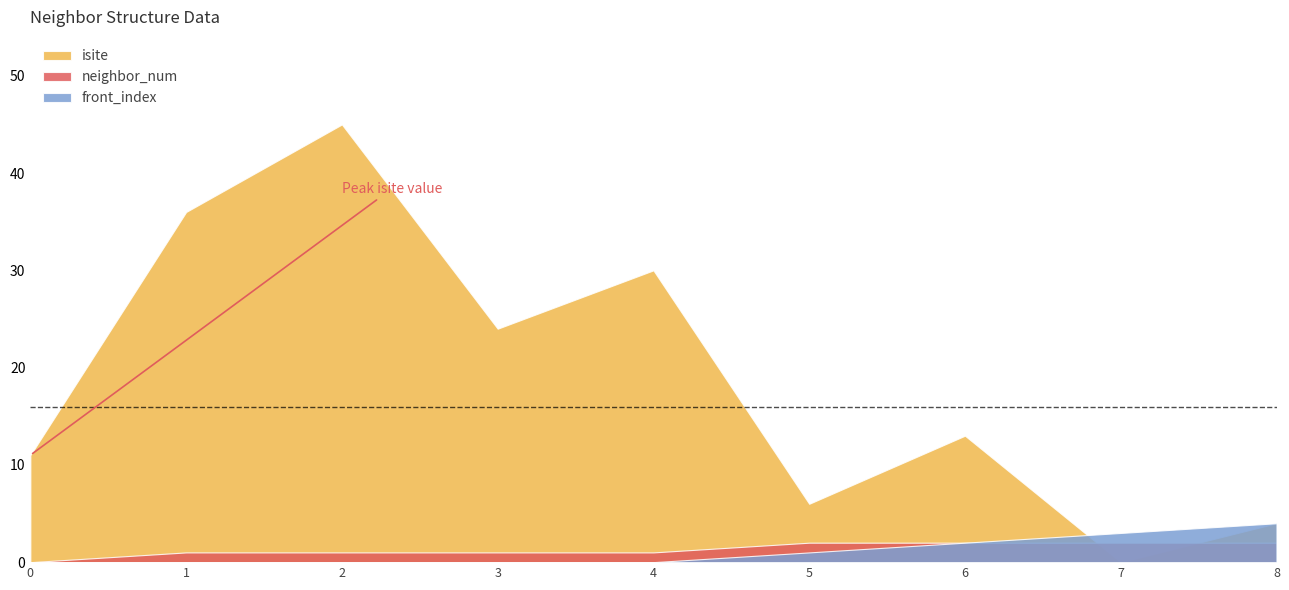

Is the value of front_index at 5 greater than the value of isite at 6?

No